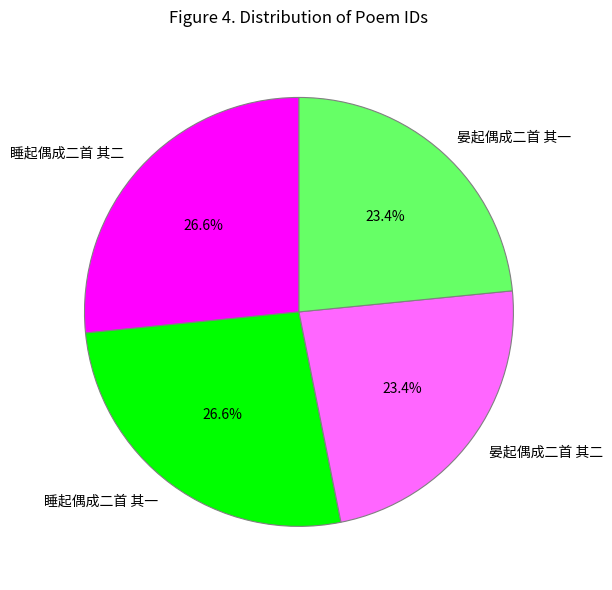

To the nearest percent, what is the difference between the largest and smallest slice percentages?

3%